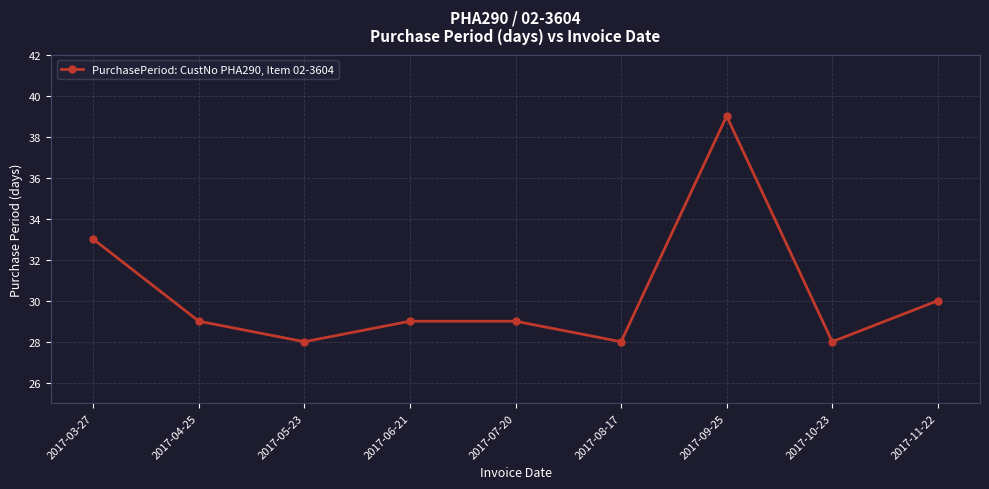

At which category does the data reach its first local valley?

2017-05-23